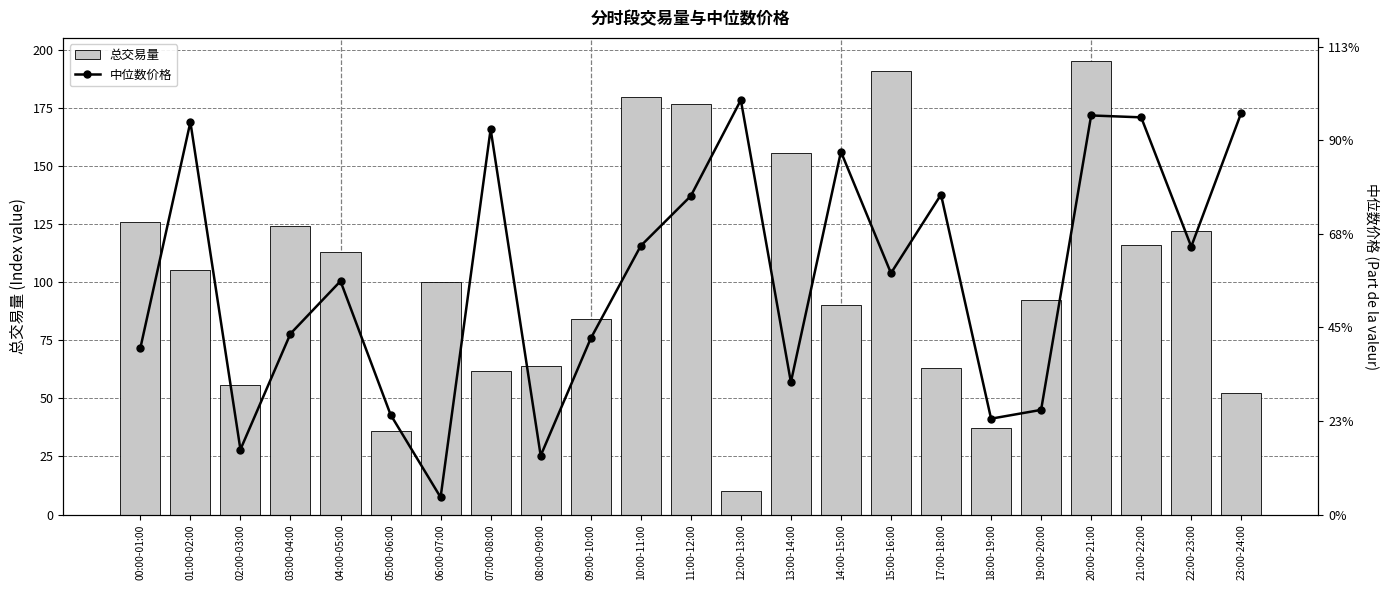

What is the difference between the maximum and minimum values in the 总交易量 series?

185.2